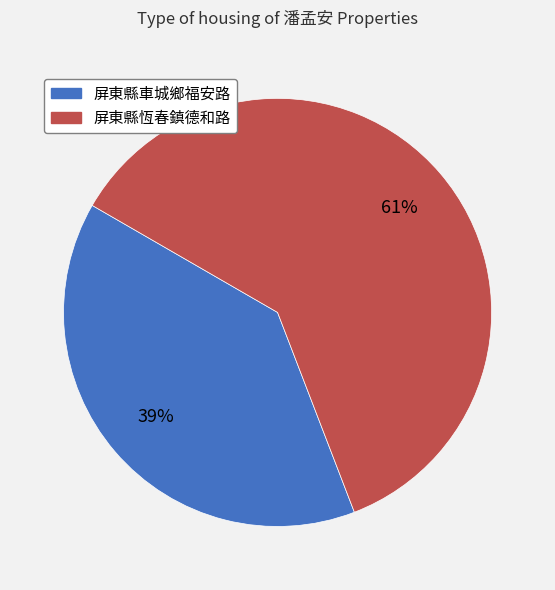

What is the ratio of the value at 屏東縣恆春鎮德和路 to the value at 屏東縣車城鄉福安路?

1.6